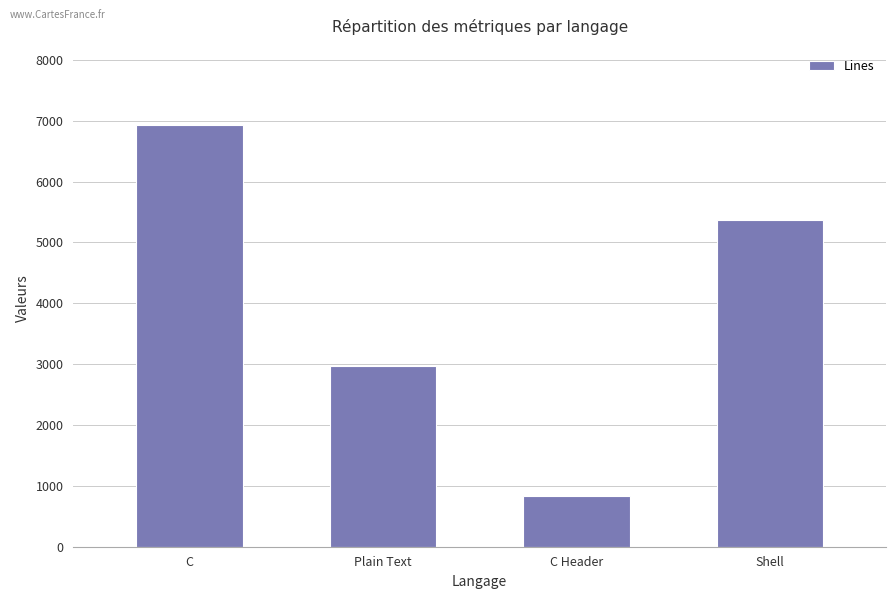

The chart shows a value of 2962 at Plain Text. True or false?

True